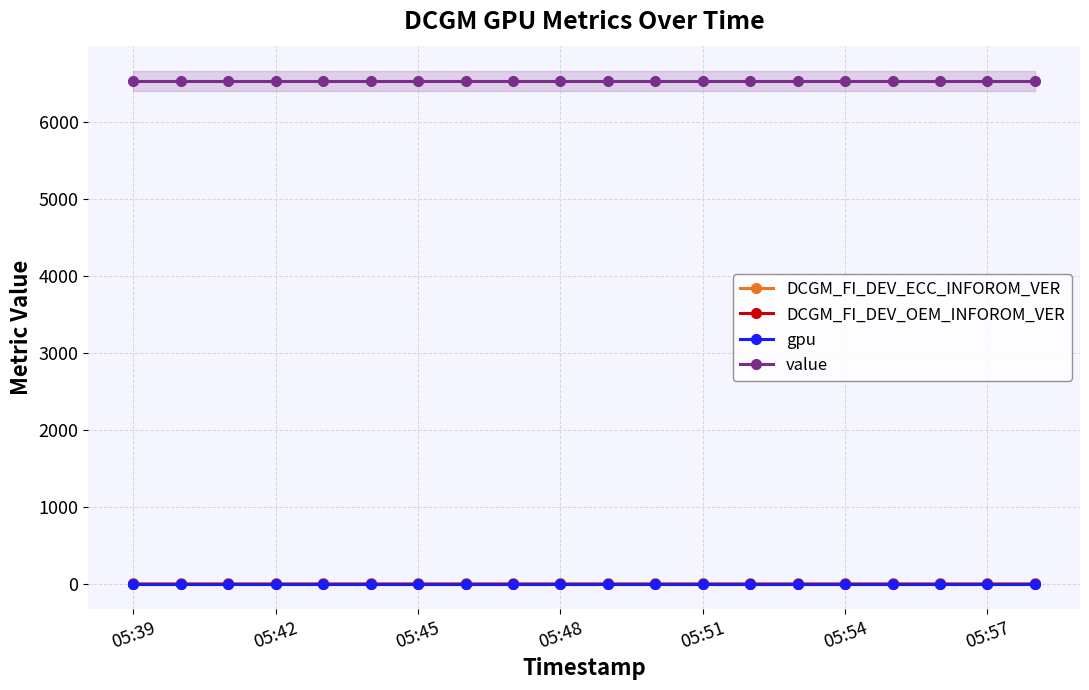

What is the highest value of the DCGM_FI_DEV_OEM_INFOROM_VER series?

2.0